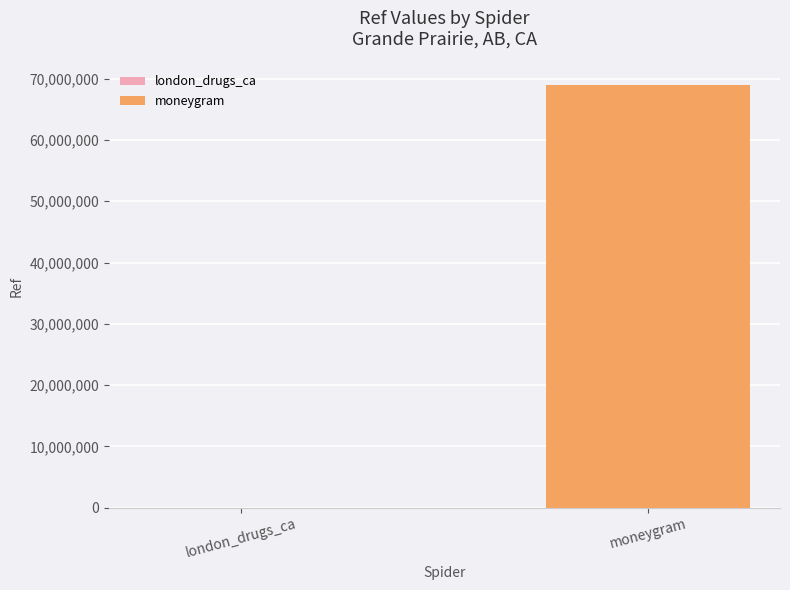

The value at london_drugs_ca is 34. True or false?

True